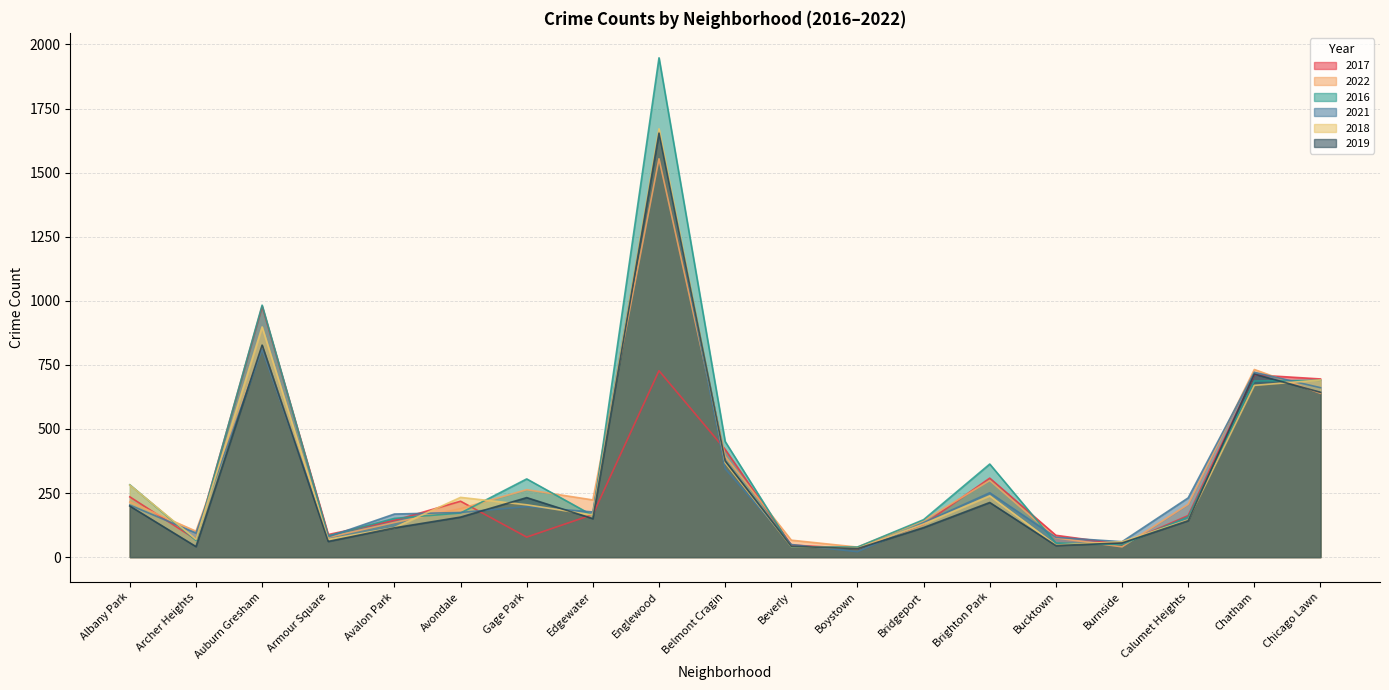

What is the spread (max minus min) of values at Avalon Park?

54